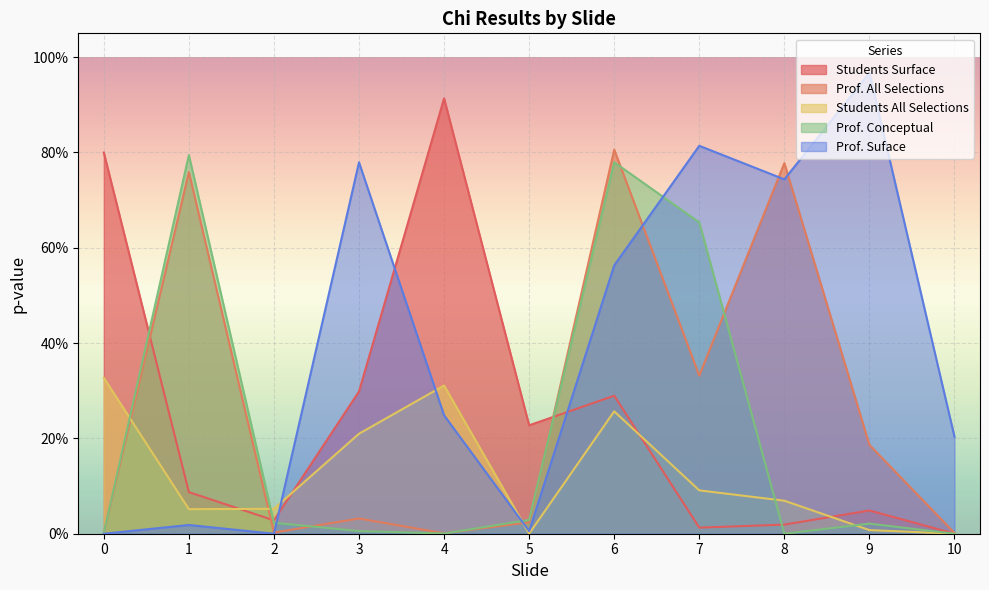

Reading left to right, list all the values displayed in this chart.

Students Surface: 0=0.8	1=0.1	2=0.0	3=0.3	4=0.9	5=0.2	6=0.3	7=0.0	8=0.0	9=0.0	10=0.0
Prof. All Selections: 0=0.0	1=0.8	2=0.0	3=0.0	4=0.0	5=0.0	6=0.8	7=0.3	8=0.8	9=0.2	10=0.0
Students All Selections: 0=0.3	1=0.1	2=0.1	3=0.2	4=0.3	5=0.0	6=0.3	7=0.1	8=0.1	9=0.0	10=0.0
Prof. Conceptual: 0=0.0	1=0.8	2=0.0	3=0.0	4=0.0	5=0.0	6=0.8	7=0.7	8=0.0	9=0.0	10=0.0
Prof. Suface: 0=0.0	1=0.0	2=0.0	3=0.8	4=0.2	5=0.0	6=0.6	7=0.8	8=0.7	9=1.0	10=0.2